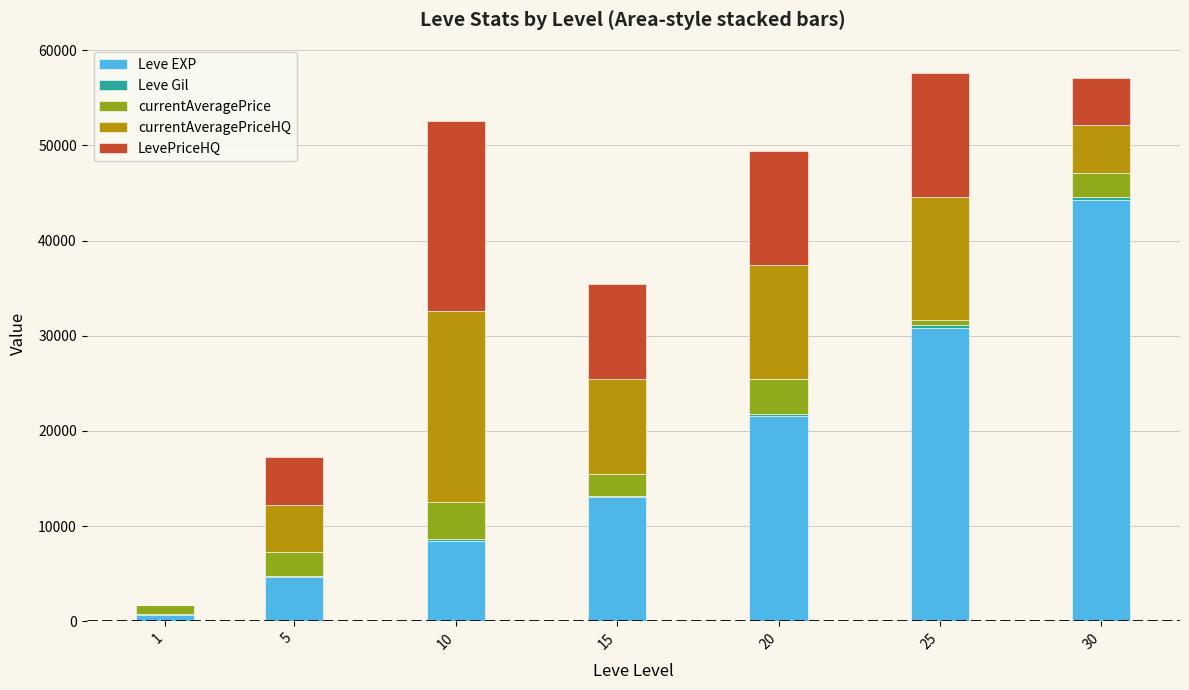

What is the sum of all Leve EXP values?

123410